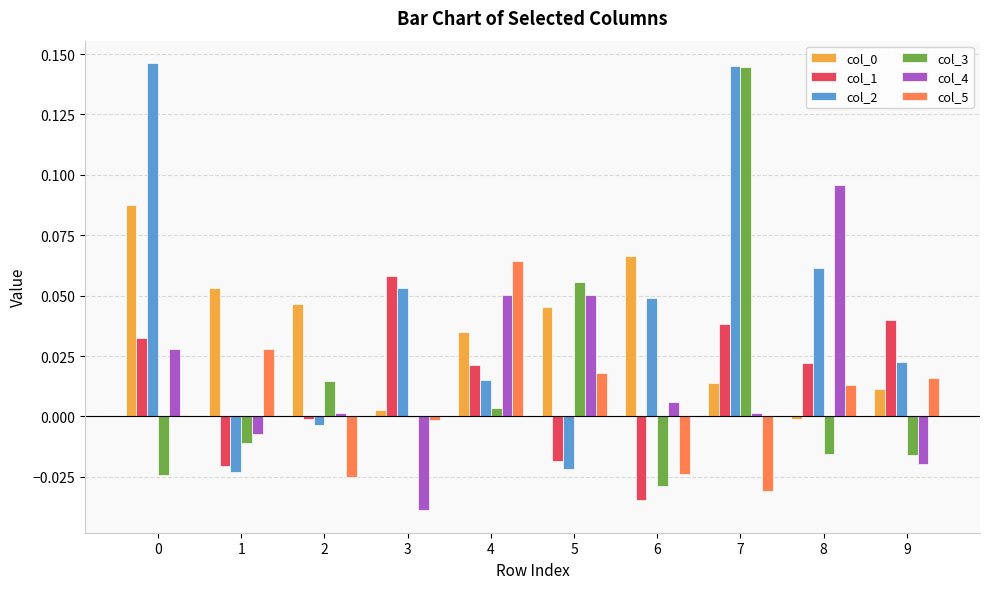

Which series has the largest total across all categories?

col_2